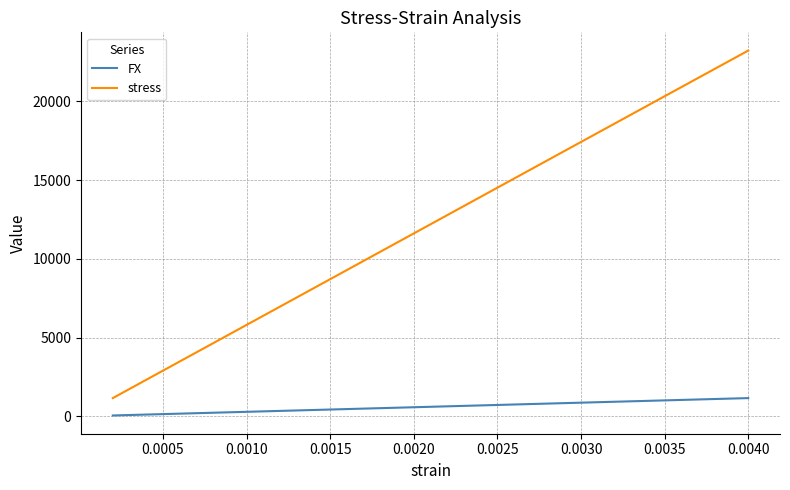

Which series has the largest total across all categories?

stress